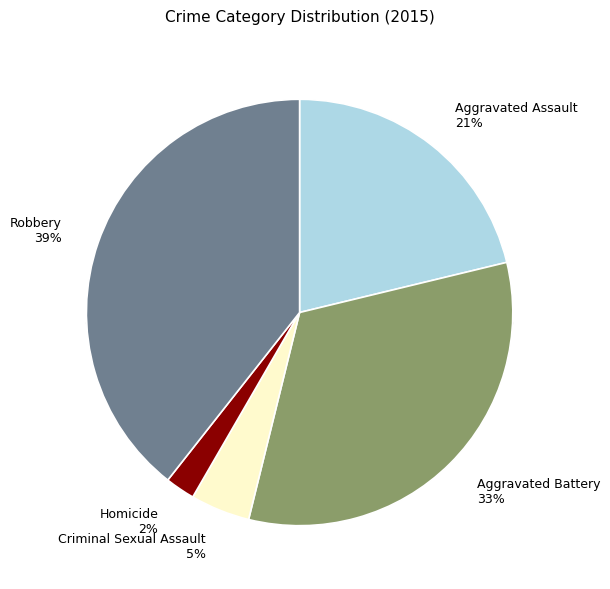

Count the number of slices in the pie.

5